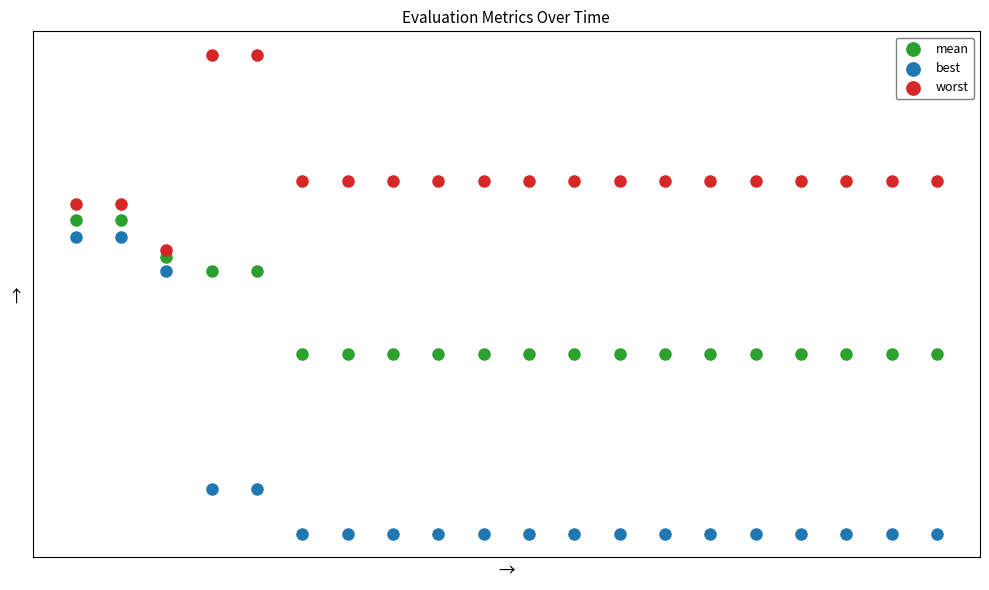

What are all the series names shown in the legend?

mean, best, worst